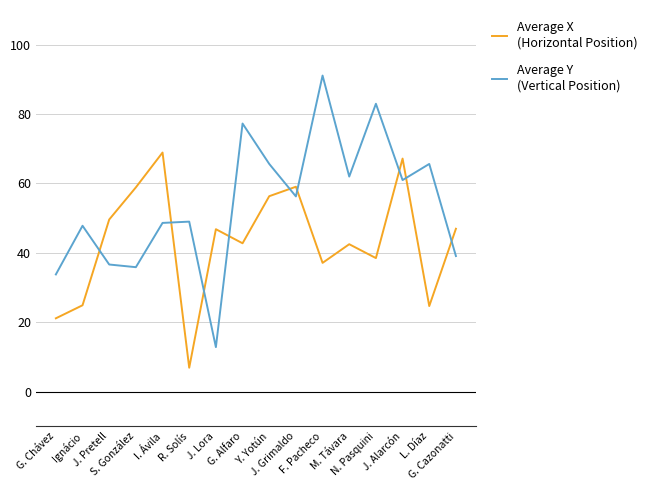

What is the greatest value displayed?

91.1